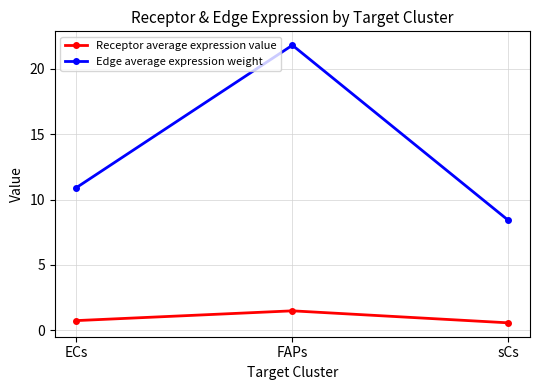

Which series changed the most between FAPs and sCs?

Edge average expression weight